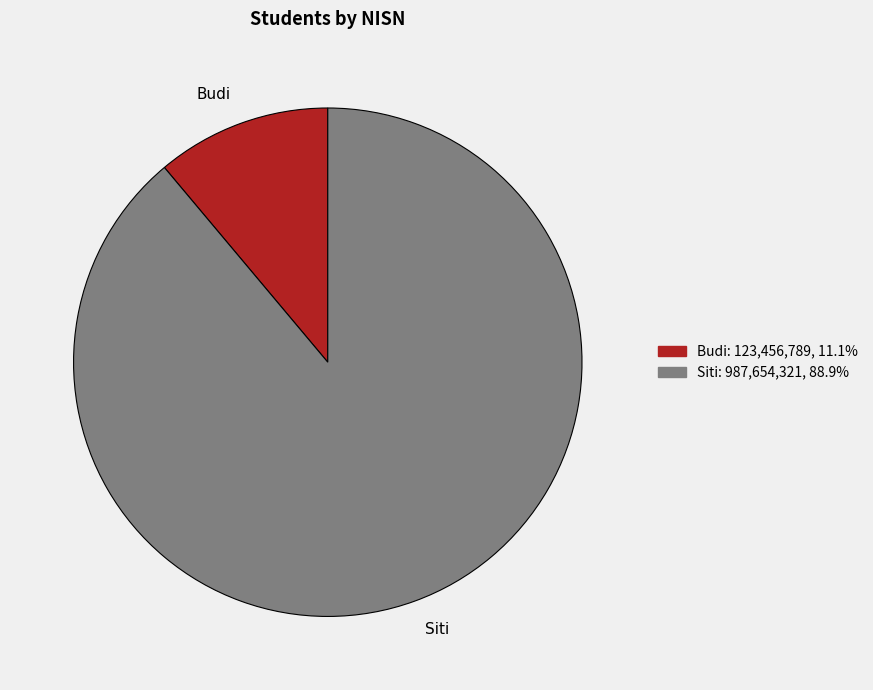

Which category has the smallest portion of the pie?

Budi